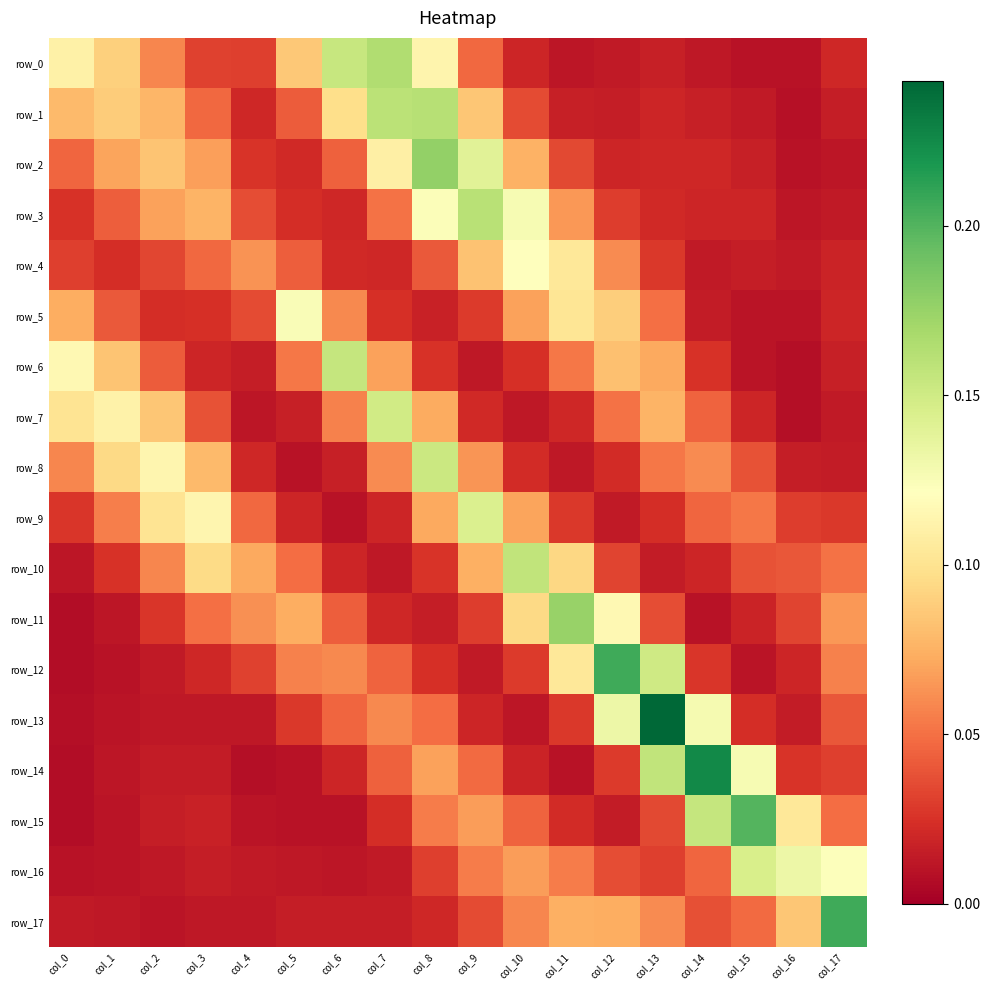

Which series has the widest spread of values?

row_13